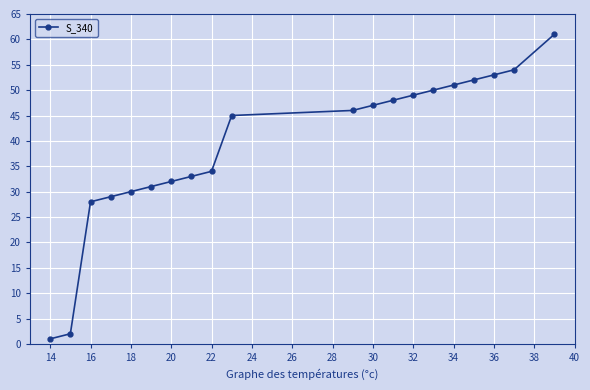

How many categories are shown in the chart?

20